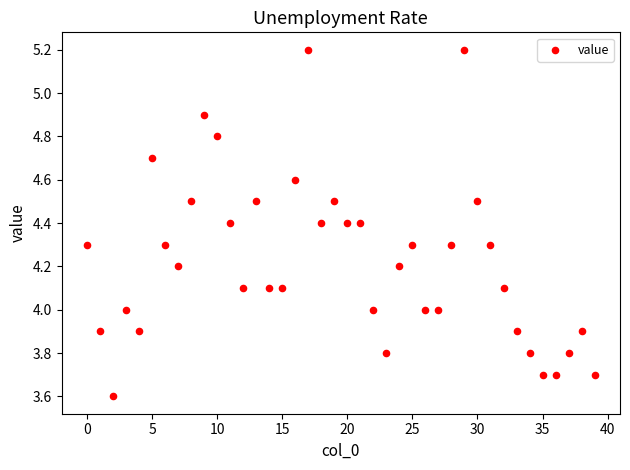

What is the range of Y values (max minus min)?

1.6